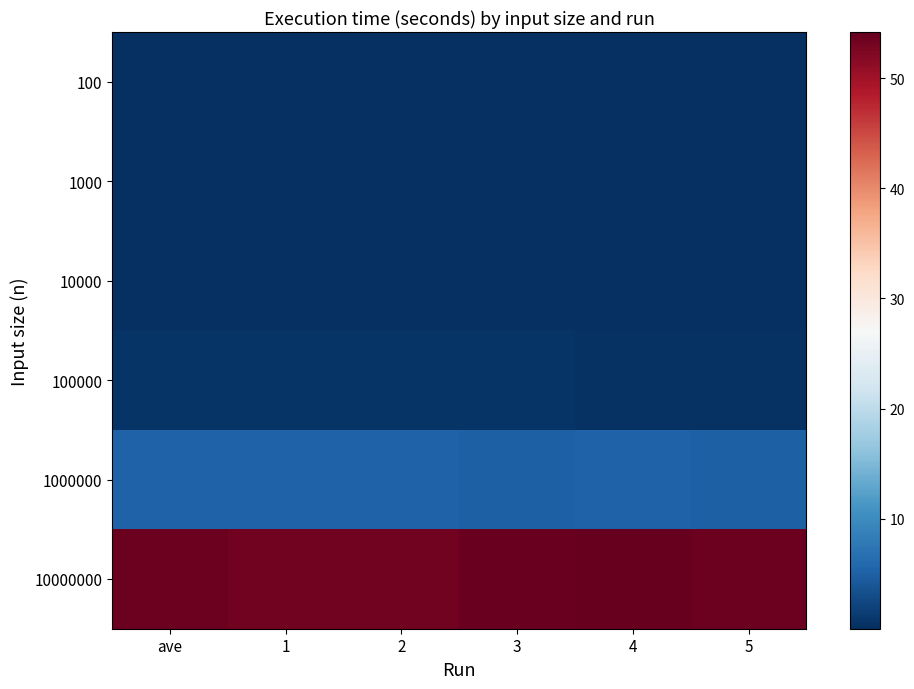

What is the difference between the highest and lowest values at 3?

53.8